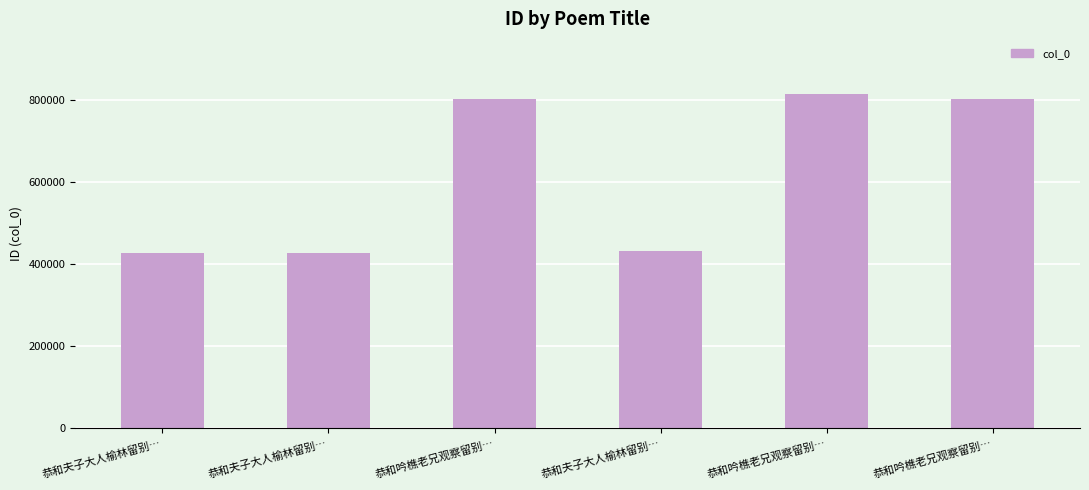

Which category has the lowest value across all series?

恭和夫子大人榆林留别…